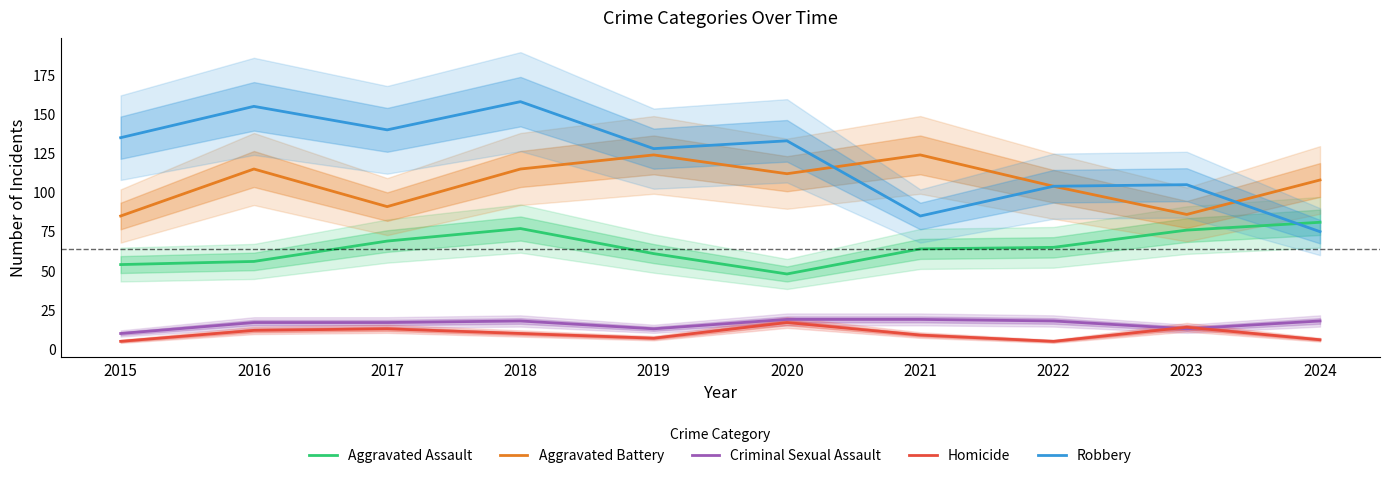

What is the total value across all series at 2020?

329